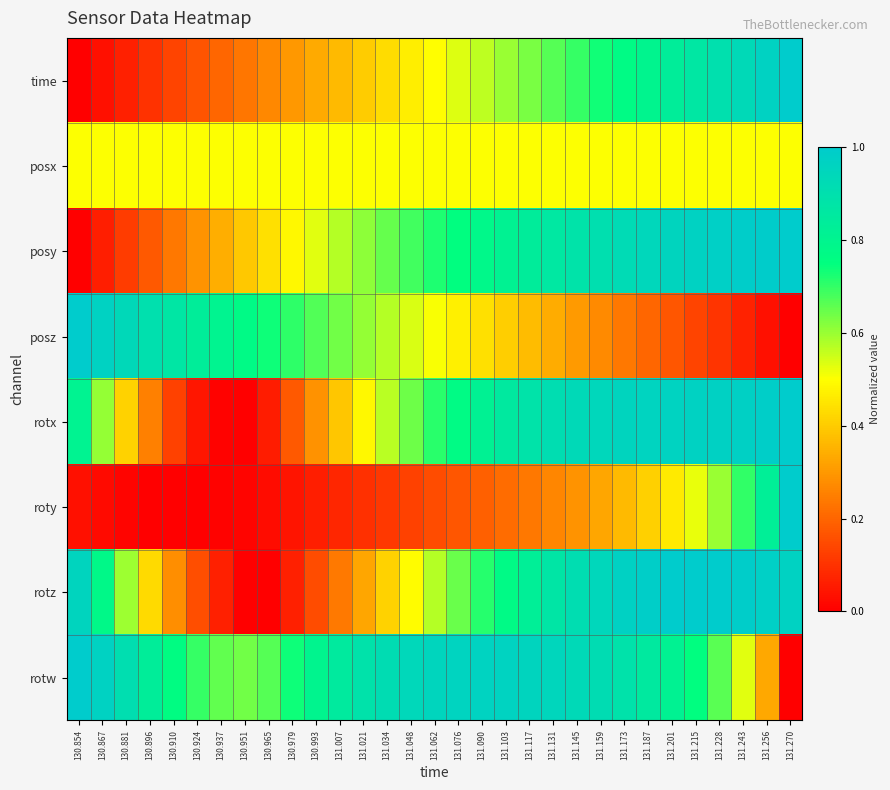

Rank the series at 131.103 from highest to lowest value.

rotw, rotx, posy, rotz, time, posx, posz, roty